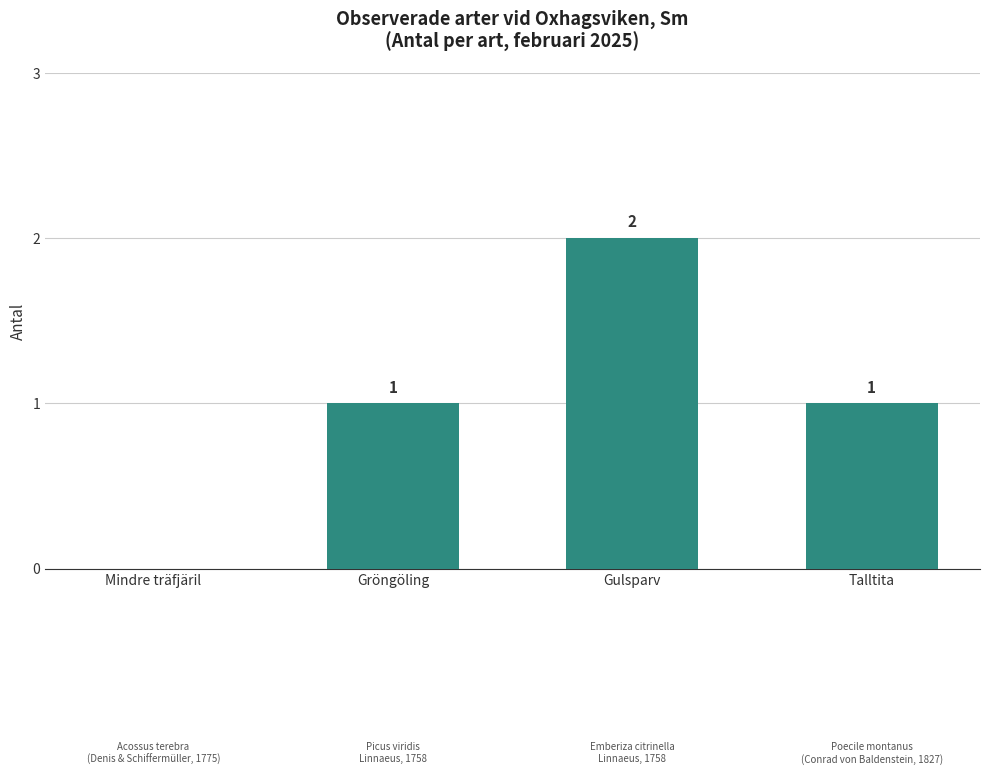

How many values are between 1 and 2?

3